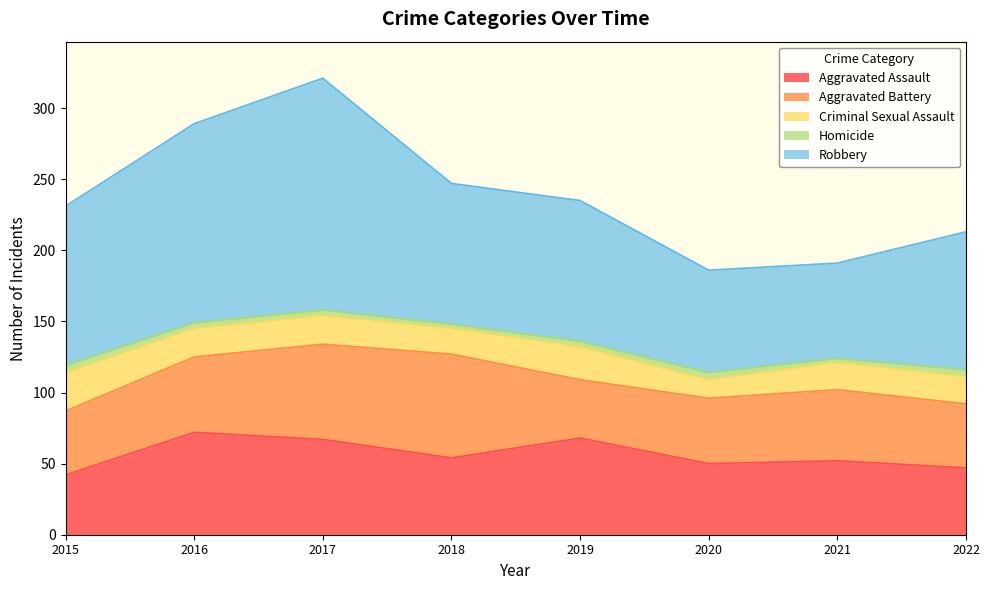

What is the minimum value for Homicide?

3